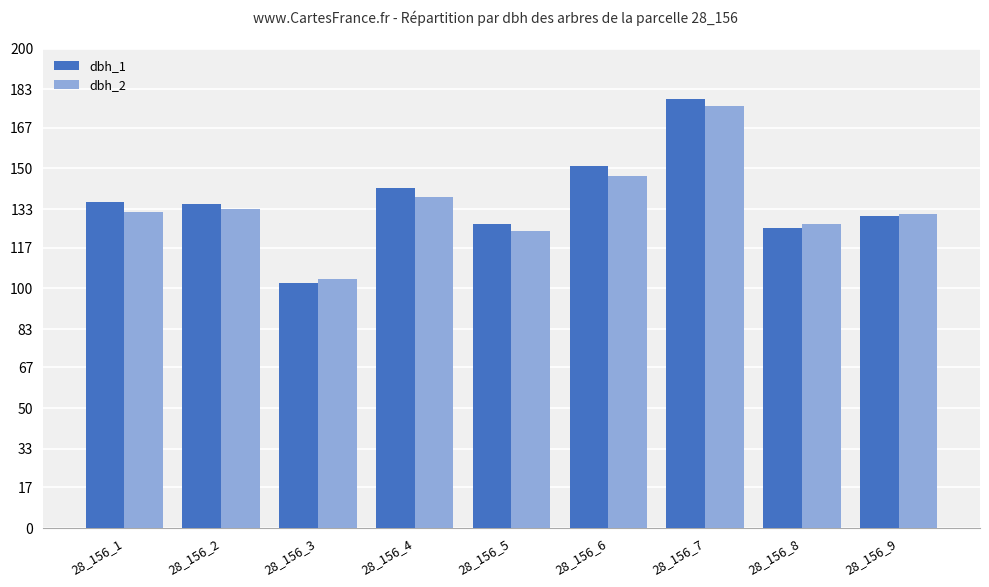

Which series has the largest range (max minus min)?

dbh_1